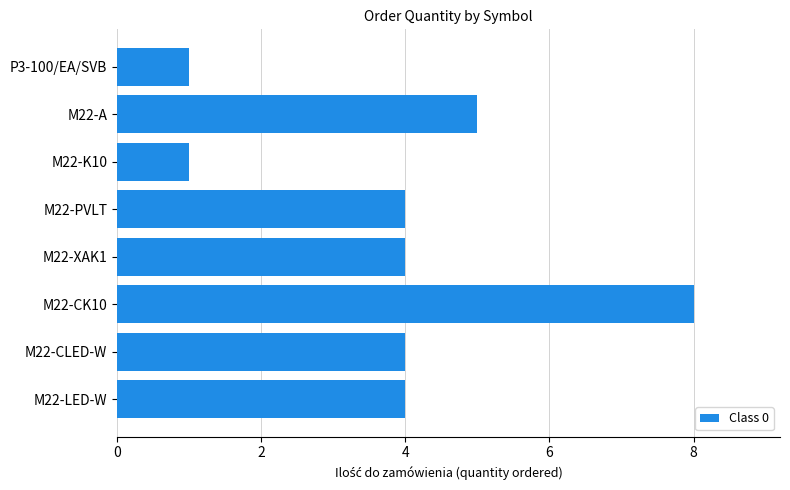

Count the values in the range 4 to 5.

5